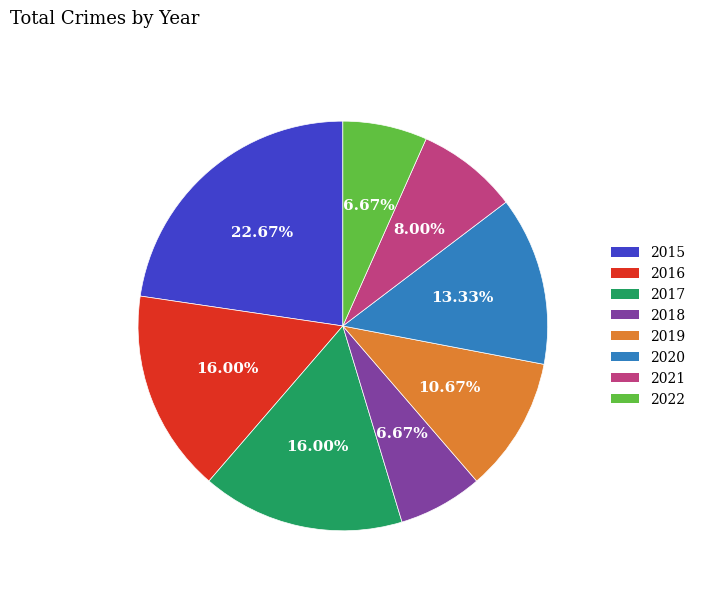

To the nearest percent, what percentage of the pie is 2017?

16%